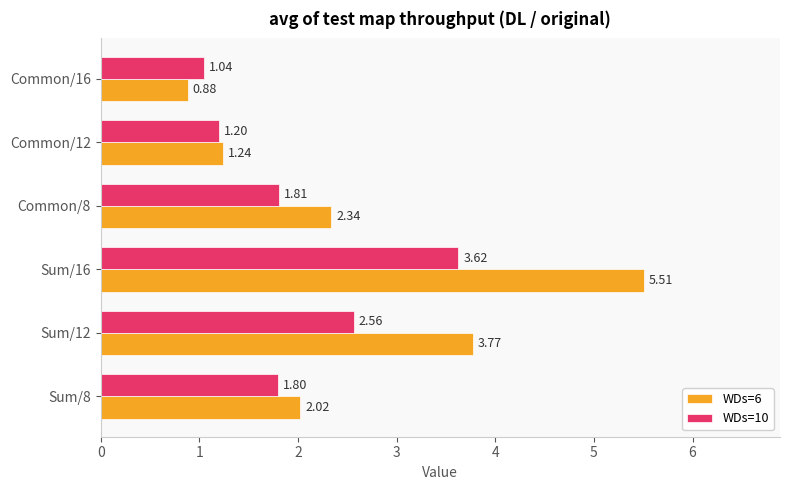

At how many categories does at least one series exceed 2?

4